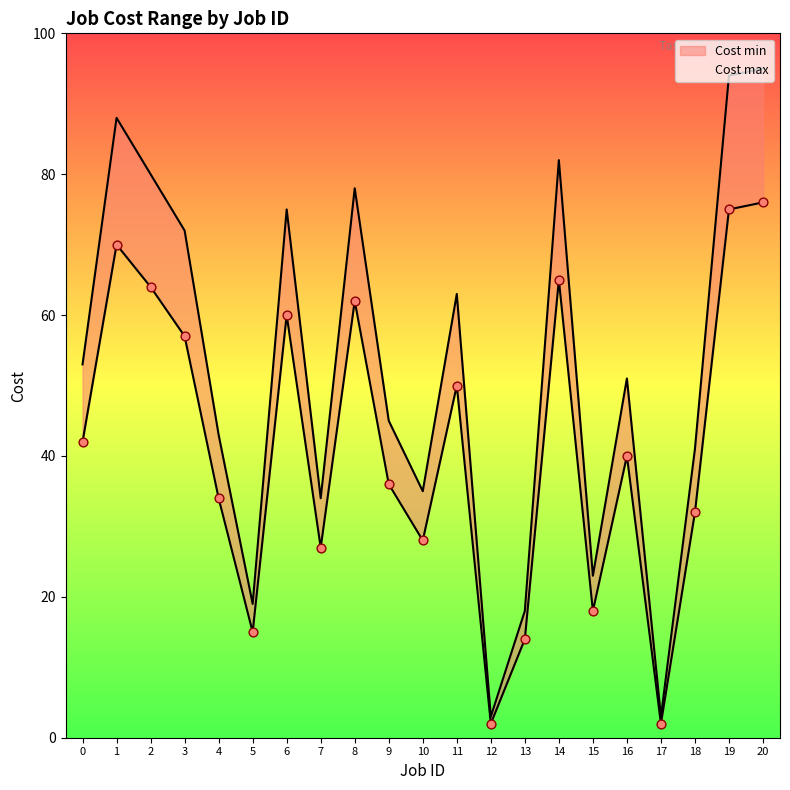

Is the value of Cost max at 19 greater than the value of Cost min at 1?

Yes